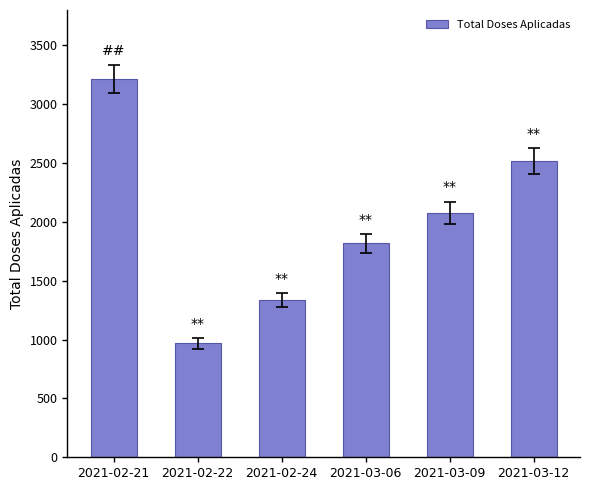

At which label is the value closest to 2091?

2021-03-09